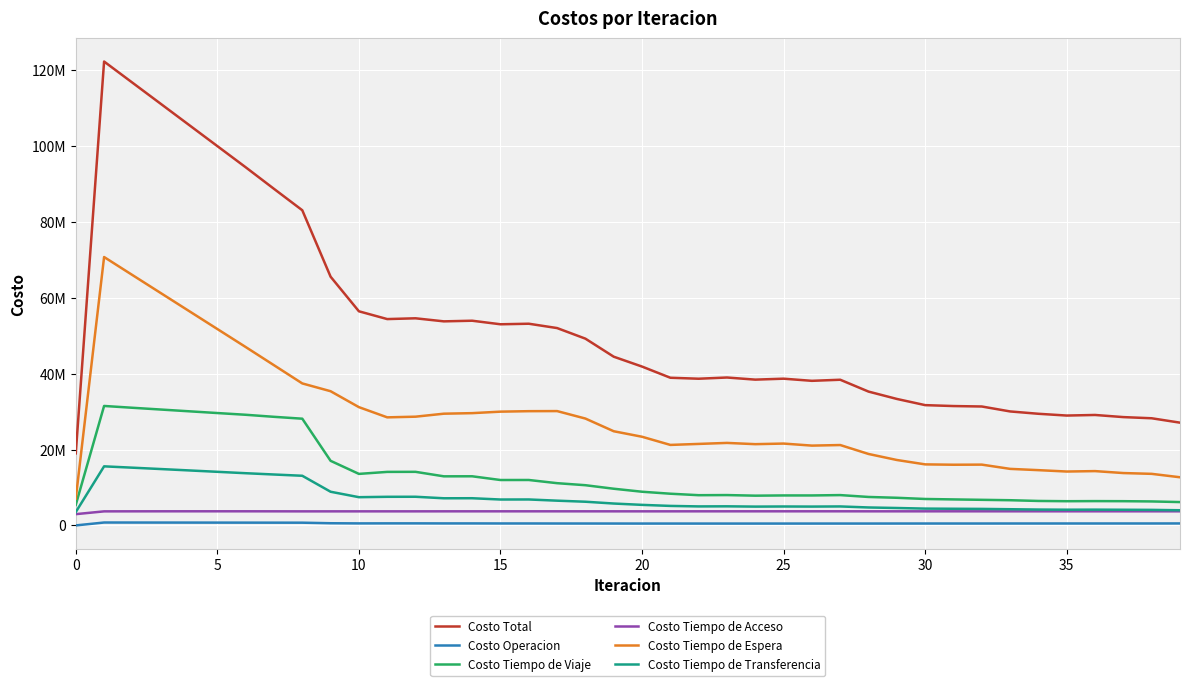

Reading left to right, extract all data points from this chart.

Costo Total: 18995499.4	122263666.6	116693947.3	111124005.8	105548852.5	99972676.8	94399074.0	88709823.1	83065195.2	65550135.1	56433712.7	54383623.9	54588418.5	53783250.5	53950922.6	53012816.6	53159062.0	52013973.7	49221937.9	44467966.4	41864922.2	38918888.9	38662417.5	38982853.9	38424431.1	38673133.8	38108969.5	38394817.7	35269957.3	33333848.8	31702198.1	31461413.8	31343272.2	30040168.4	29423456.0	28956642.3	29110404.0	28547931.5	28240837.3	27083410.3
Costo Operacion: 0.0	765884.0	759317.0	752773.2	746288.1	739896.7	733638.9	726702.8	719963.9	573425.9	532824.7	543090.2	543371.0	528838.3	529081.9	517140.6	517302.2	507157.1	502653.8	497226.2	491396.8	492001.1	489454.5	489618.2	489839.2	490515.6	491898.2	493220.9	493950.8	498498.1	501409.8	503261.2	502754.1	508278.0	509126.6	511433.0	510945.2	513684.4	514529.0	521132.3
Costo Tiempo de Viaje: 5432229.7	31484130.5	31009784.4	30544094.5	30079465.3	29618237.4	29162516.8	28622502.1	28128487.3	17025735.4	13579779.0	14107489.0	14122332.8	12938663.8	12950429.0	11967658.8	11973688.2	11133765.5	10597471.4	9668635.4	8877598.4	8356123.8	7967334.5	7998888.8	7841406.6	7902395.5	7899082.8	7993156.7	7500315.3	7283913.6	6967798.5	6853323.0	6745976.1	6642206.1	6448045.7	6380668.4	6407949.0	6386749.1	6321019.6	6154228.9
Costo Tiempo de Acceso: 2970754.9	3704285.2	3713937.5	3720261.0	3723458.1	3723635.0	3720818.4	3714962.1	3705978.1	3706524.7	3707353.6	3709023.9	3710007.4	3714094.0	3714895.4	3716345.8	3717000.1	3716081.1	3714100.4	3713266.8	3711586.4	3712918.1	3715636.8	3716867.1	3718172.7	3719585.0	3719776.4	3722000.4	3716310.9	3716348.6	3715544.2	3719012.8	3719198.6	3719053.1	3718294.8	3718659.0	3718895.3	3717974.2	3717358.2	3717504.1
Costo Tiempo de Espera: 7073931.0	70739309.8	65992221.9	61247822.1	56505029.6	51763056.0	47021231.6	42226219.1	37424554.3	35369654.9	31172587.3	28482577.3	28659092.0	29446768.1	29590779.6	29984367.7	30111556.8	30134464.2	28163585.7	24820445.2	23368129.7	21216974.3	21480639.9	21744886.9	21416288.4	21572258.8	21034050.7	21184777.6	18828441.1	17243599.9	16087470.1	15995146.7	16023358.4	14903018.3	14566921.1	14203421.4	14314810.4	13801258.1	13591859.0	12691818.8
Costo Tiempo de Transferencia: 3518583.9	15570057.2	15218686.4	14859055.1	14494611.3	14127851.7	13760868.3	13419437.1	13086211.6	8874794.2	7441168.1	7541443.5	7553614.3	7154886.2	7165736.6	6827303.8	6839514.7	6522505.8	6244126.7	5768392.7	5416210.9	5140871.5	5009351.8	5032592.9	4958724.3	4988378.8	4964161.6	5001662.0	4730939.1	4591488.5	4429975.4	4390670.1	4351984.9	4267612.9	4181067.7	4142460.4	4157802.0	4128265.7	4096071.5	3998726.1